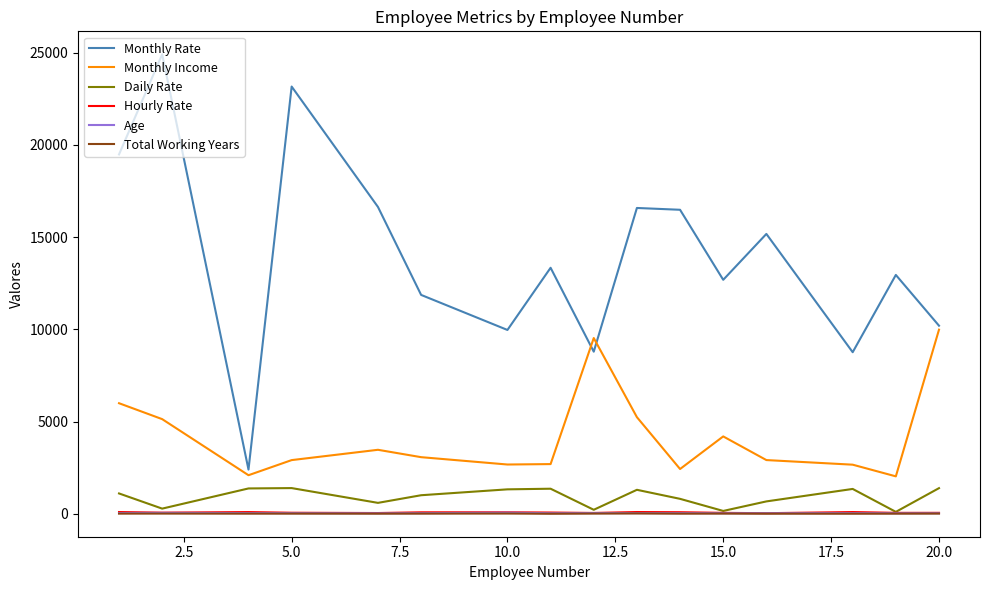

Which series has the largest range (max minus min)?

Monthly Rate